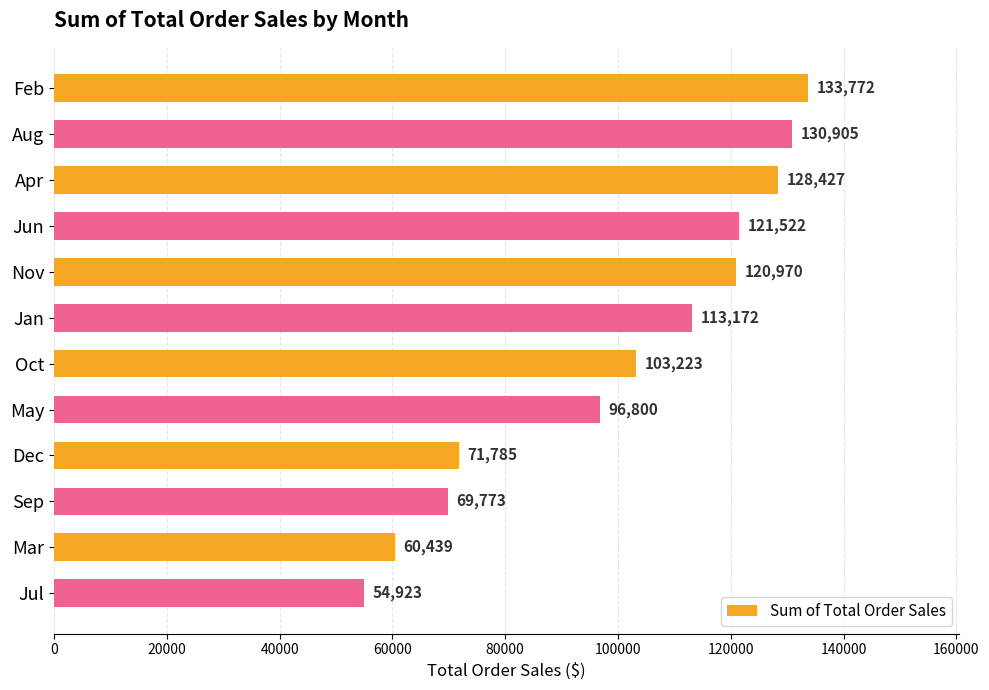

List the labels in order of value, smallest first.

Jul, Mar, Sep, Dec, May, Oct, Jan, Nov, Jun, Apr, Aug, Feb